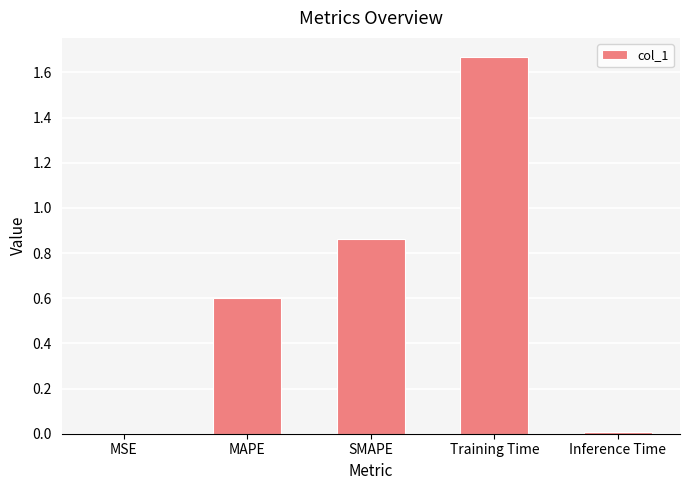

At which category does the chart reach its peak across all series?

Training Time